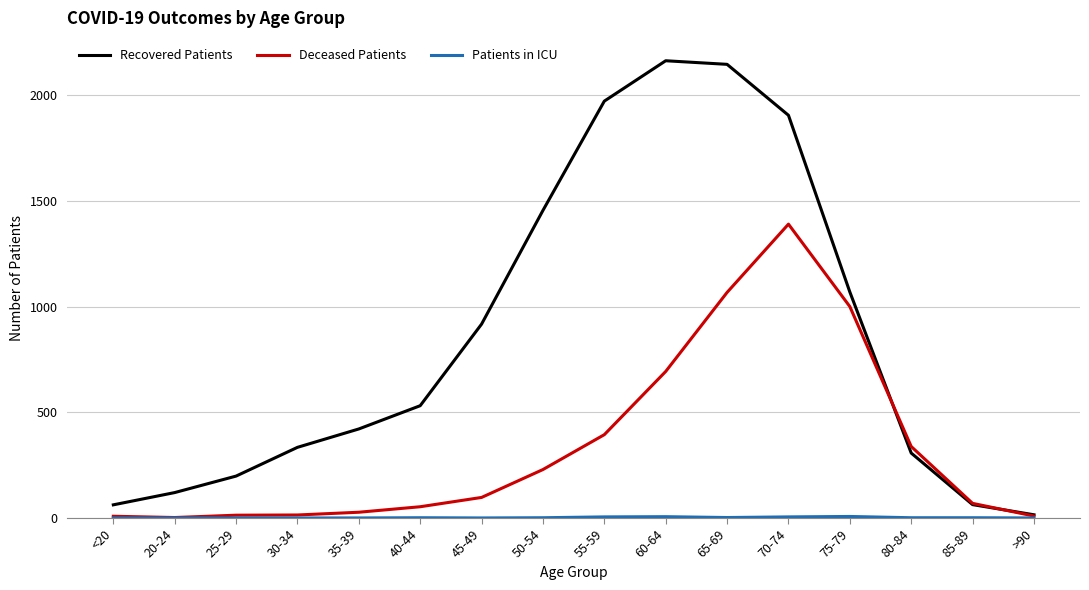

In Deceased Patients, how many points are higher than both neighbors (excluding endpoints)?

1